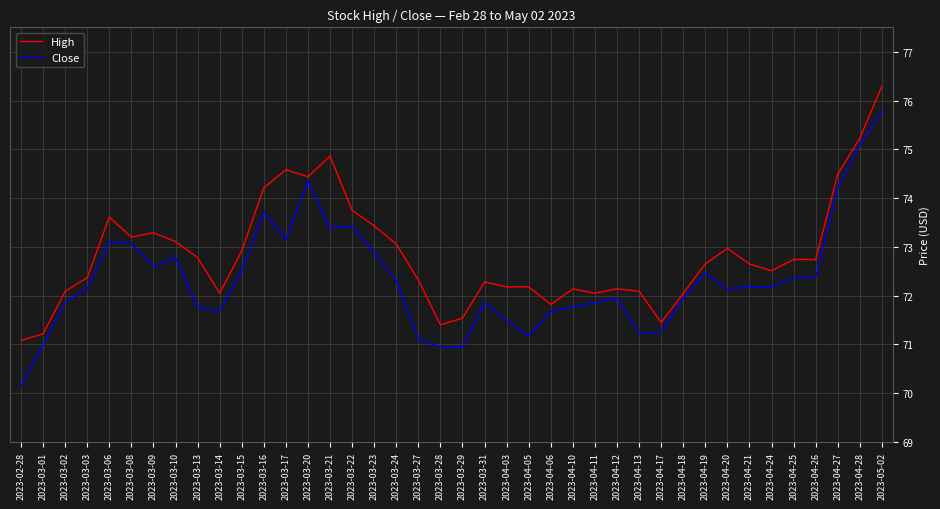

Read the Close value at 2023-02-28.

70.2